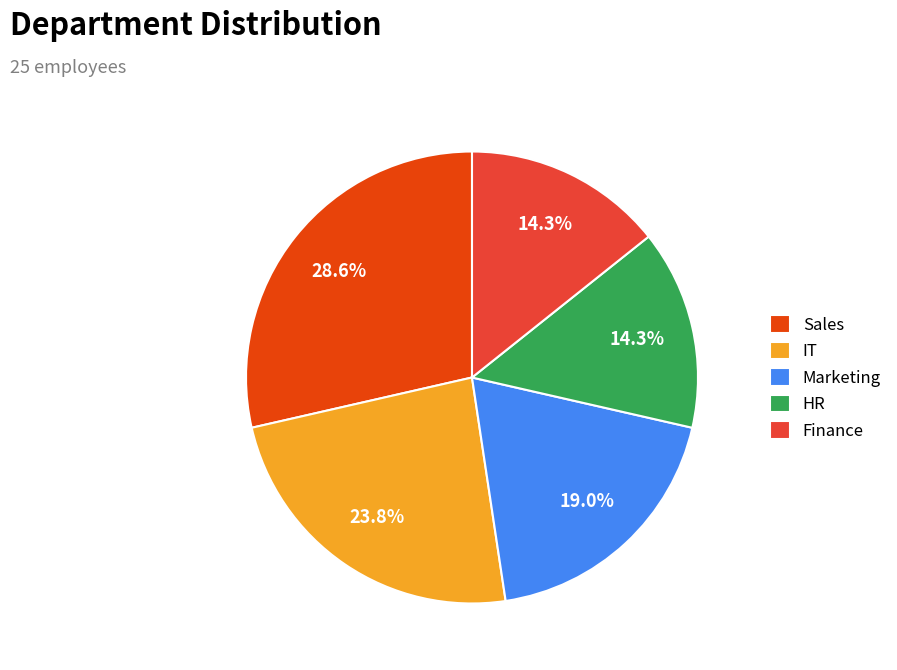

Is Marketing the majority of the pie?

No